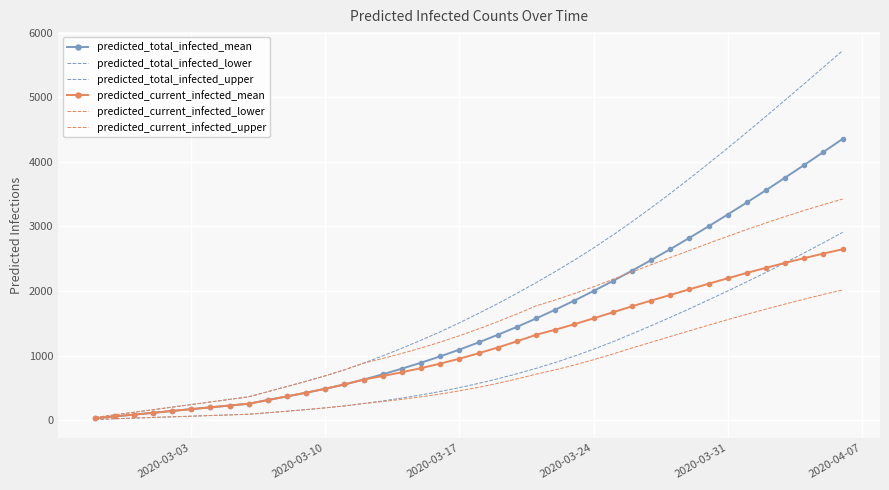

True or false: predicted_total_infected_mean has more than 1 interior local peaks.

False